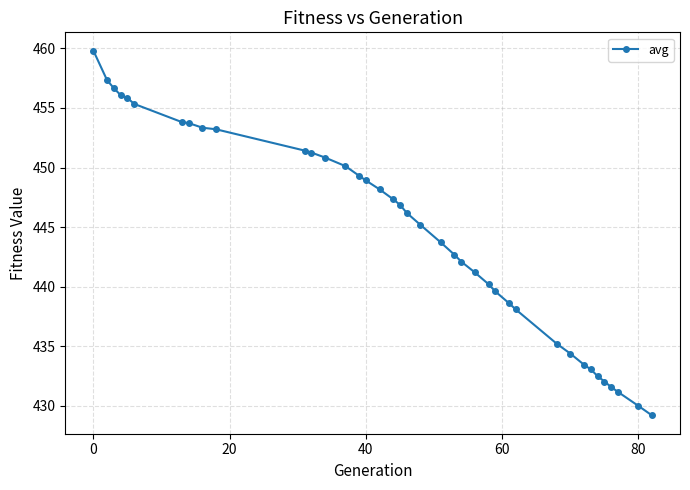

What is the greatest value displayed?

459.8